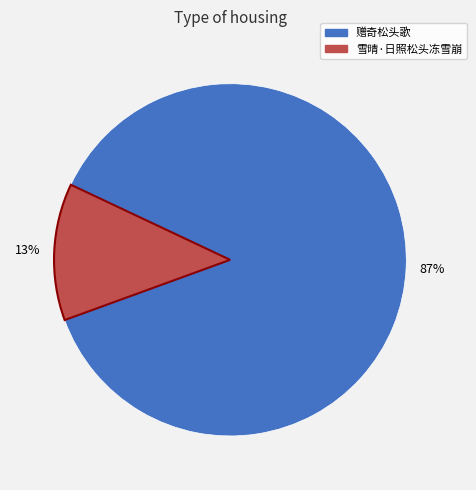

Do 赠奇松头歌 and 雪晴·日照松头冻雪崩 together represent more than half of the pie?

Yes